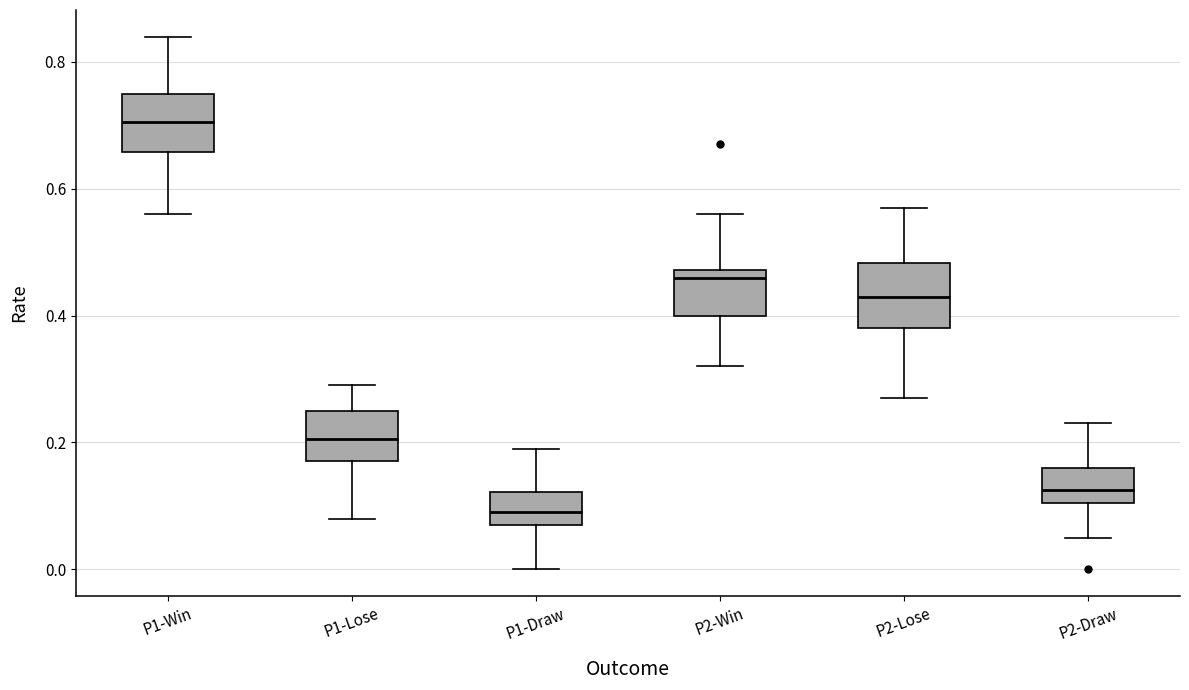

Reading left to right, transcribe this box plot: for each box, give where its median line is, the range the box spans, and where its two whiskers end, as read against the y-axis. The values are not printed on the chart, so give them approximately, as read against the axis.

P1-Win: median 0.70, box 0.66 to 0.76, whiskers 0.56 to 0.84
P1-Lose: median 0.20, box 0.18 to 0.26, whiskers 0.08 to 0.30
P1-Draw: median 0.10, box 0.08 to 0.12, whiskers 0.00 to 0.20
P2-Win: median 0.46, box 0.40 to 0.48, whiskers 0.32 to 0.56
P2-Lose: median 0.44, box 0.38 to 0.48, whiskers 0.28 to 0.58
P2-Draw: median 0.12, box 0.10 to 0.16, whiskers 0.06 to 0.24